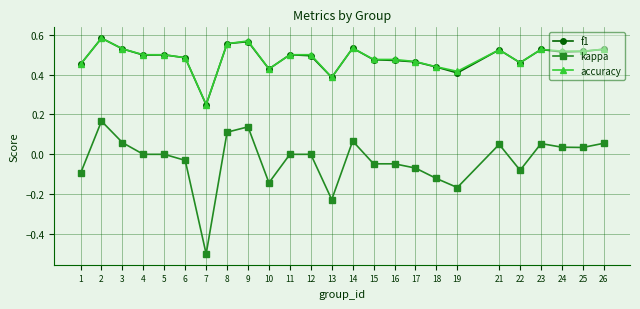

True or false: kappa has more than 2 points higher than both neighbors.

True